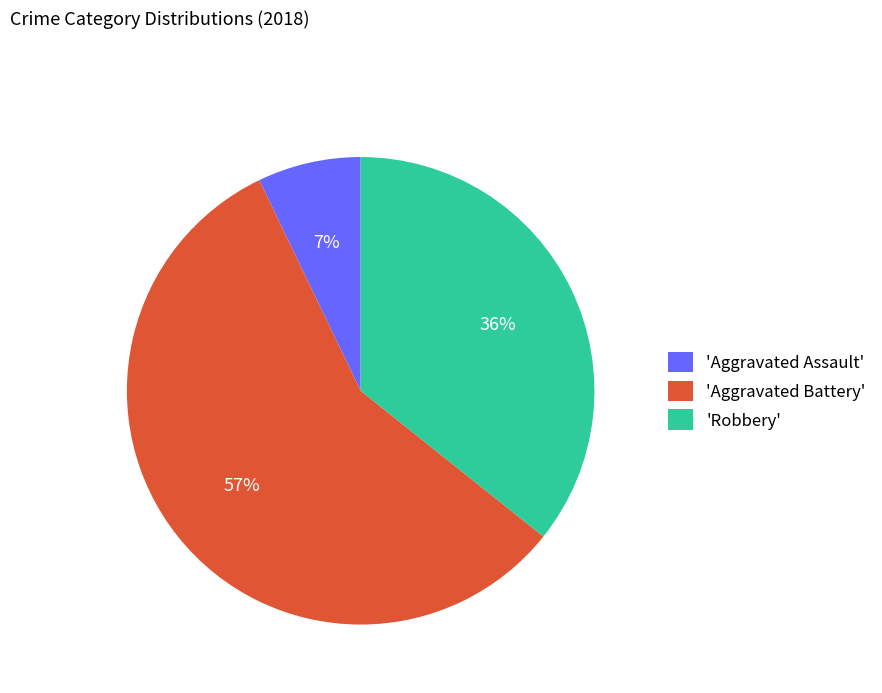

What is the smallest slice in the pie chart?

'Aggravated Assault'